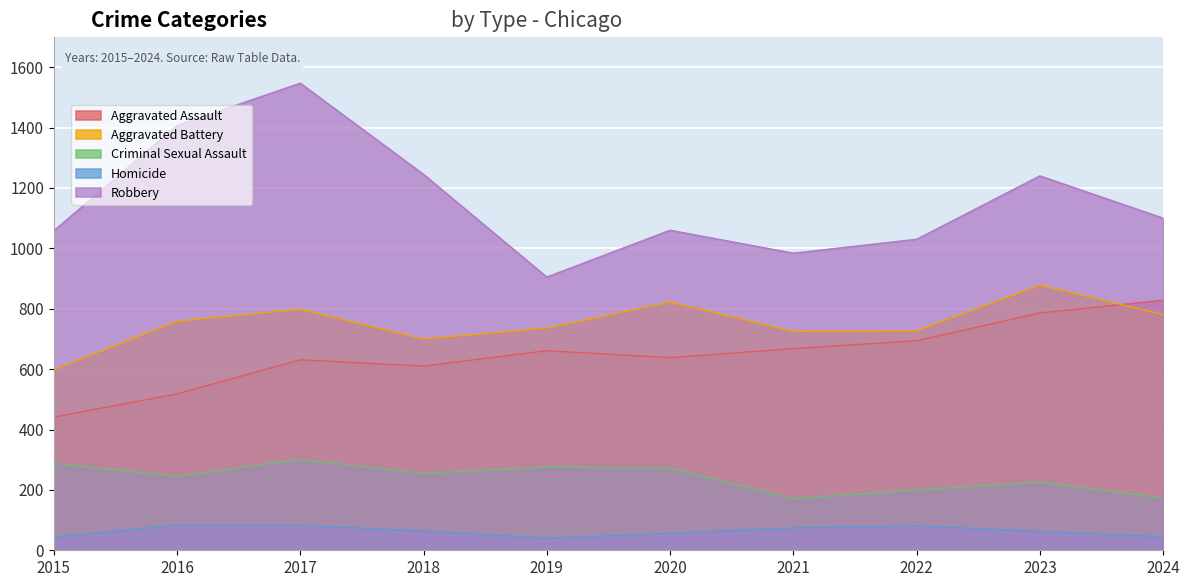

At 2023, list the series in order from largest to smallest.

Robbery, Aggravated Battery, Aggravated Assault, Criminal Sexual Assault, Homicide